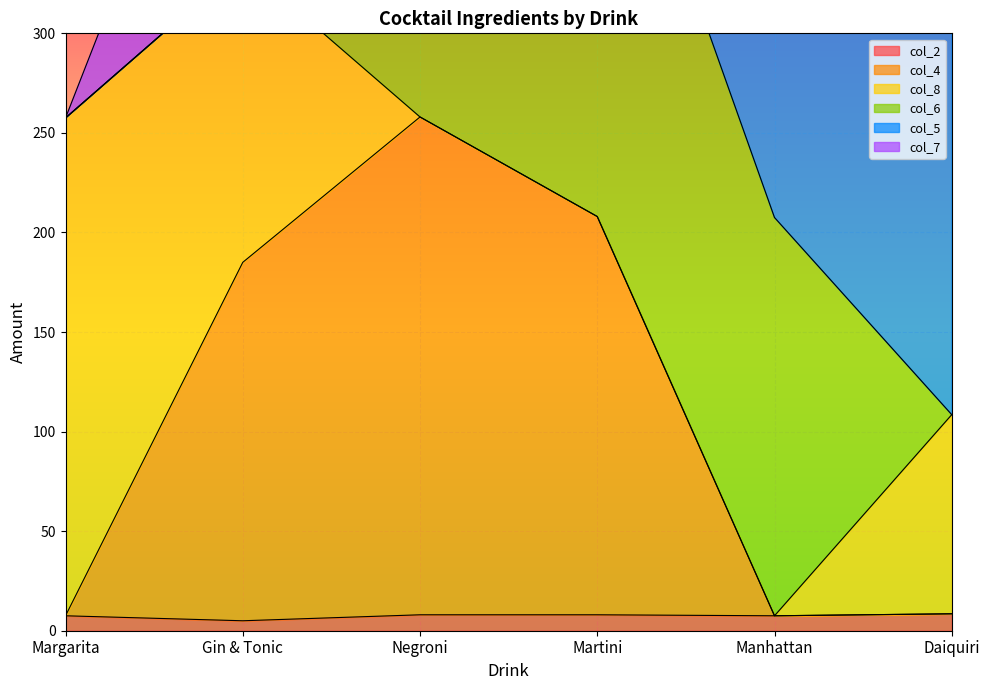

What is the highest value of the col_2 series?

8.5